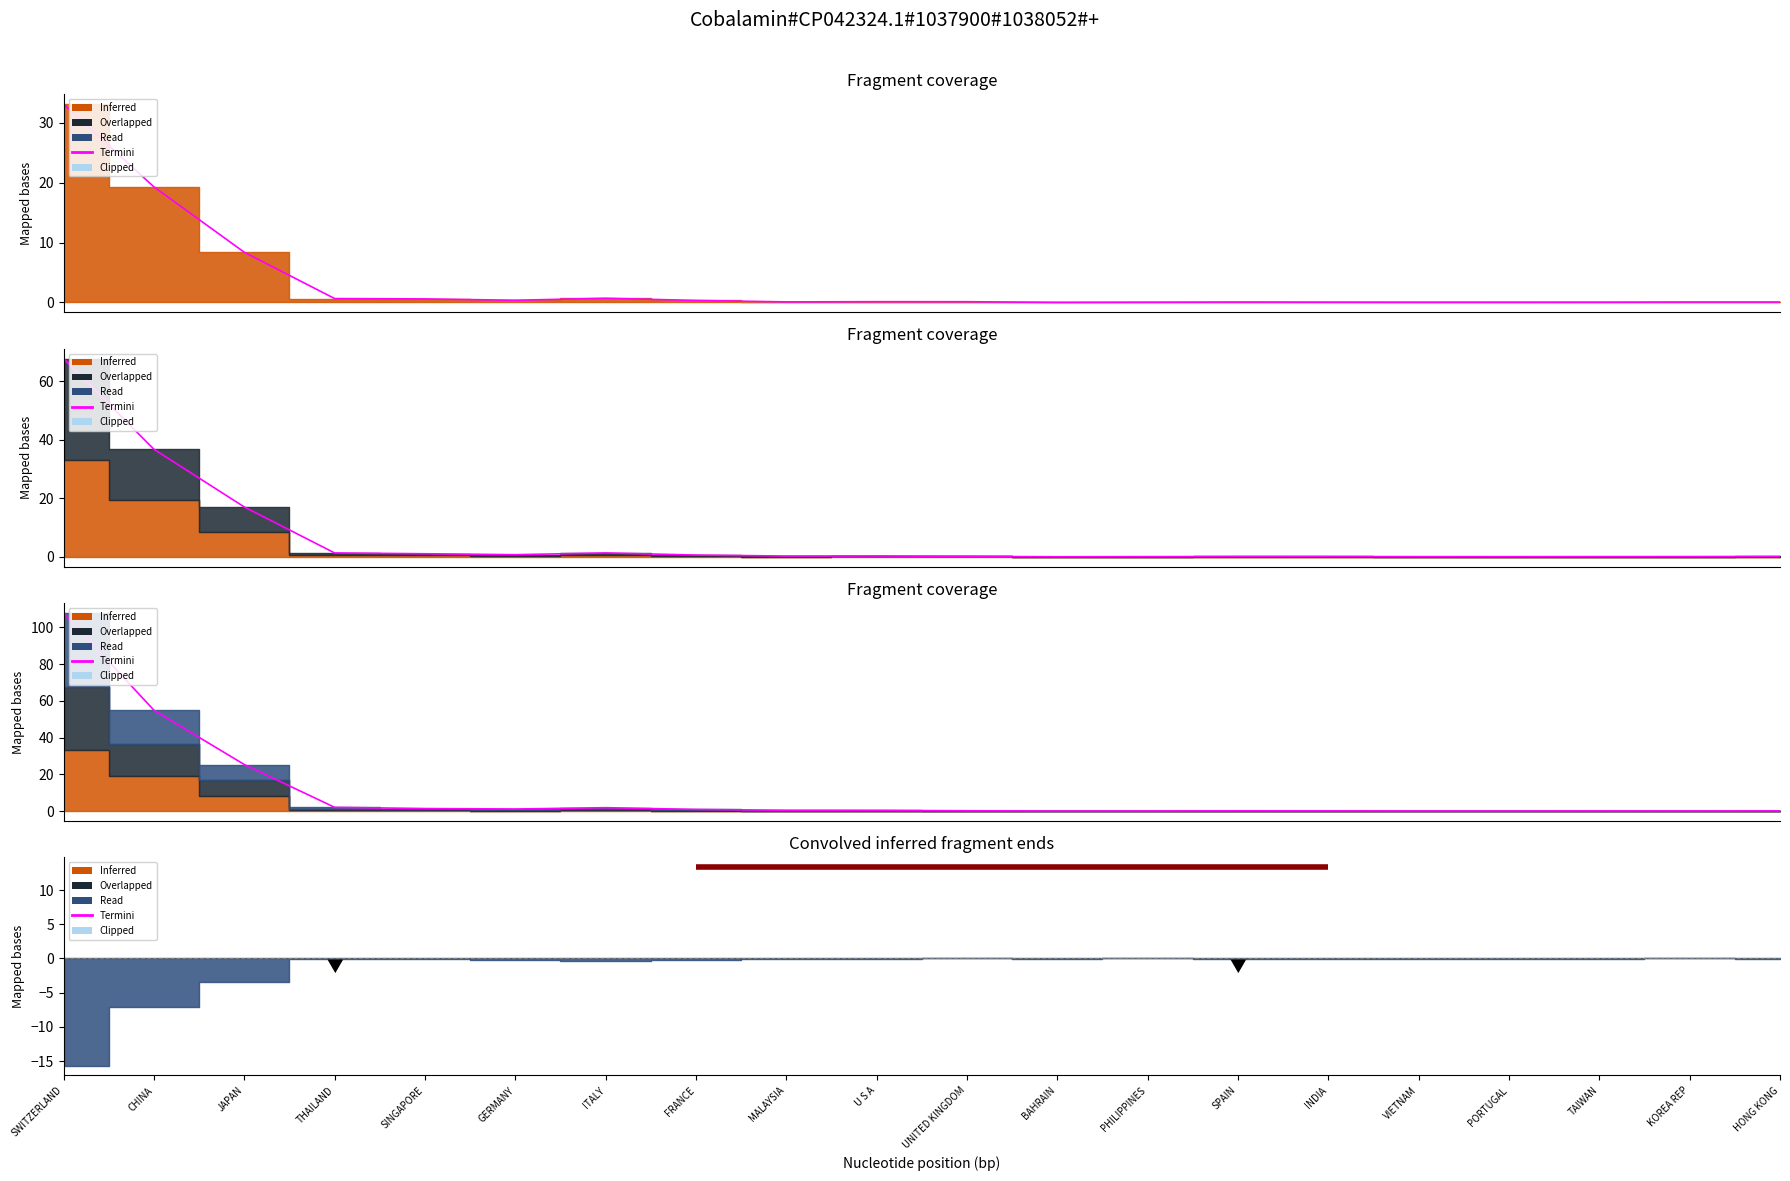

How many lines are shown in the chart?

1